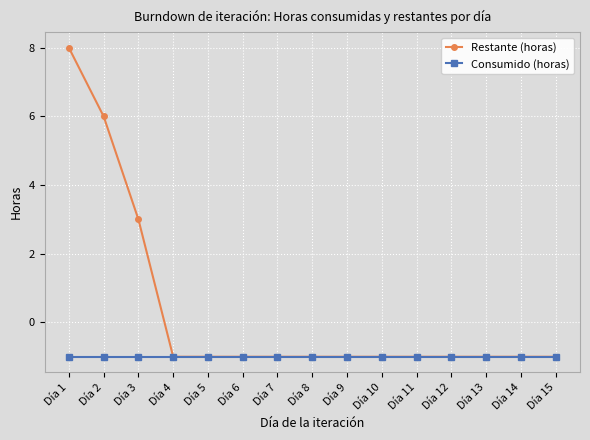

How many data points does each series have?

15